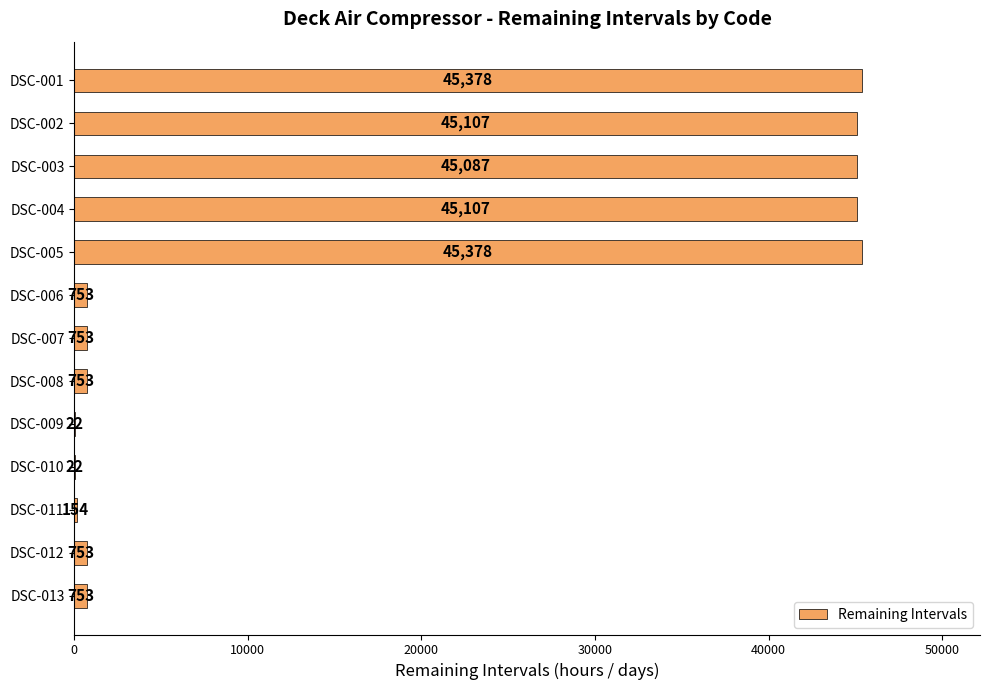

Which has a higher value, DSC-012 or DSC-001?

DSC-001